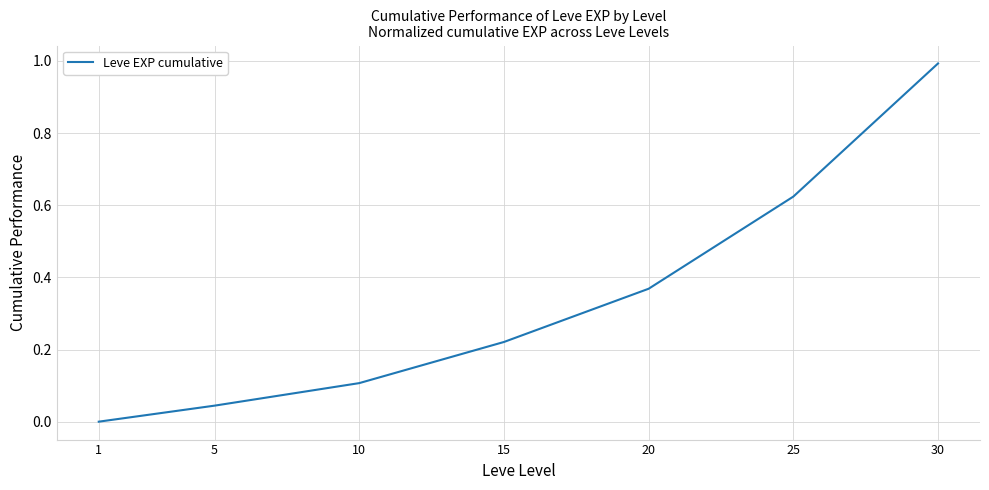

What is the sum of the values at 20 and 25?

1.0